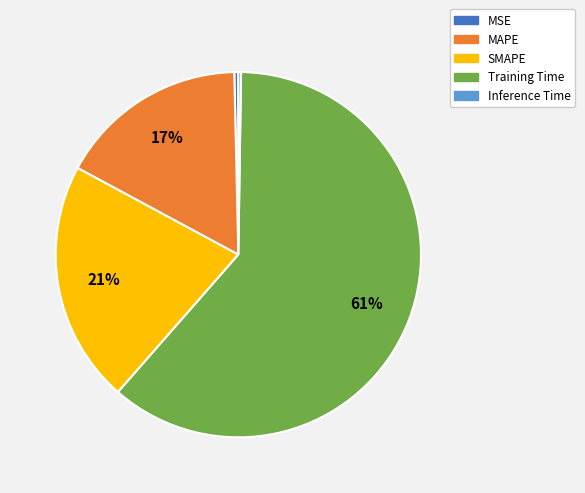

The SMAPE slice represents 34% of the pie. True or false?

False